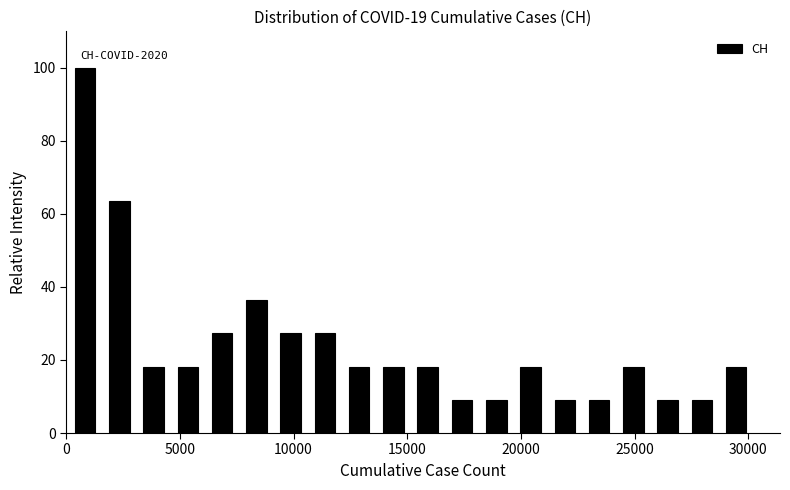

Around what value on the x-axis is the tallest bar? Give the approximate position of its centre, as read against the axis.

1000